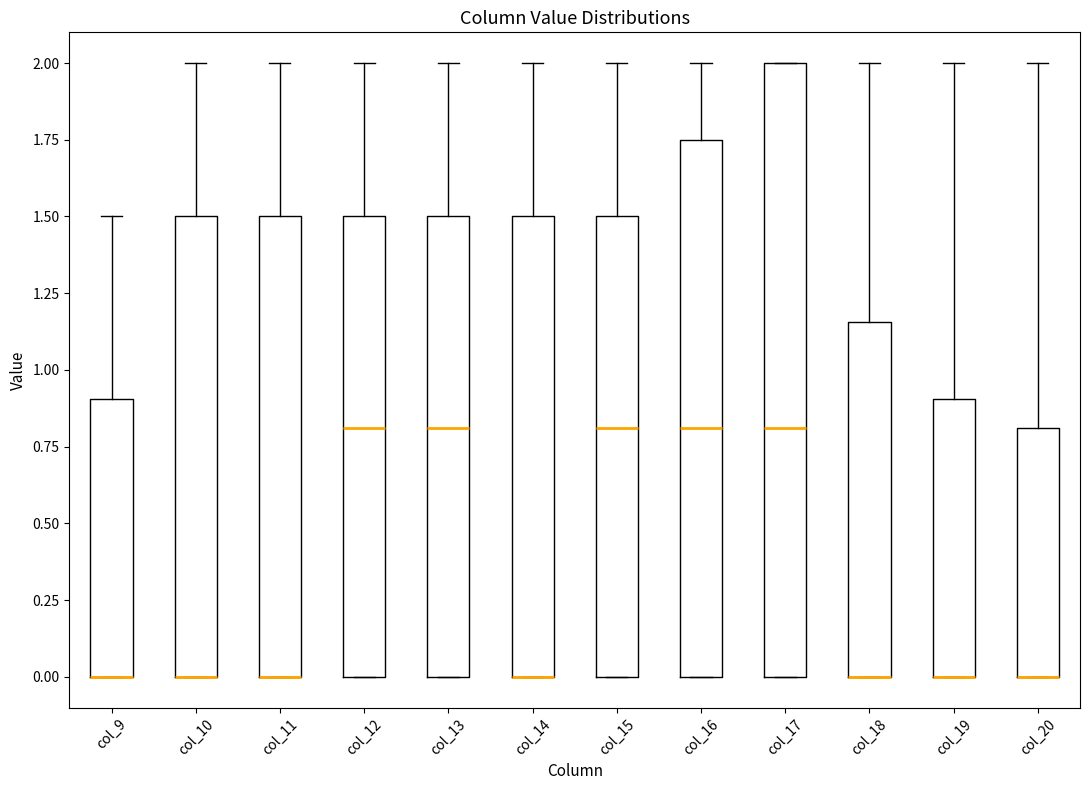

Reading left to right, transcribe this box plot: for each box, give where its median line is, the range the box spans, and where its two whiskers end, as read against the y-axis. The values are not printed on the chart, so give them approximately, as read against the axis.

col_9: median 0.00 (drawn on the box's lower edge), box 0.00 to 0.90, whiskers 0.00 to 1.50
col_10: median 0.00 (drawn on the box's lower edge), box 0.00 to 1.50, whiskers 0.00 to 2.00
col_11: median 0.00 (drawn on the box's lower edge), box 0.00 to 1.50, whiskers 0.00 to 2.00
col_12: median 0.80, box 0.00 to 1.50, whiskers 0.00 to 2.00
col_13: median 0.80, box 0.00 to 1.50, whiskers 0.00 to 2.00
col_14: median 0.00 (drawn on the box's lower edge), box 0.00 to 1.50, whiskers 0.00 to 2.00
col_15: median 0.80, box 0.00 to 1.50, whiskers 0.00 to 2.00
col_16: median 0.80, box 0.00 to 1.75, whiskers 0.00 to 2.00
col_17: median 0.80, box 0.00 to 2.00, whiskers 0.00 to 2.00
col_18: median 0.00 (drawn on the box's lower edge), box 0.00 to 1.15, whiskers 0.00 to 2.00
col_19: median 0.00 (drawn on the box's lower edge), box 0.00 to 0.90, whiskers 0.00 to 2.00
col_20: median 0.00 (drawn on the box's lower edge), box 0.00 to 0.80, whiskers 0.00 to 2.00